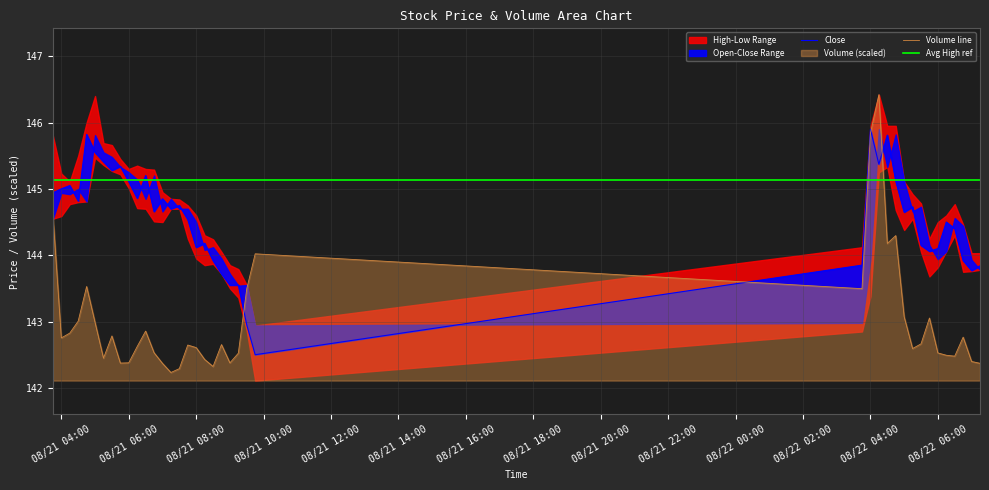

The value of Volume line at 08/21 08:00 is 226.1. True or false?

False